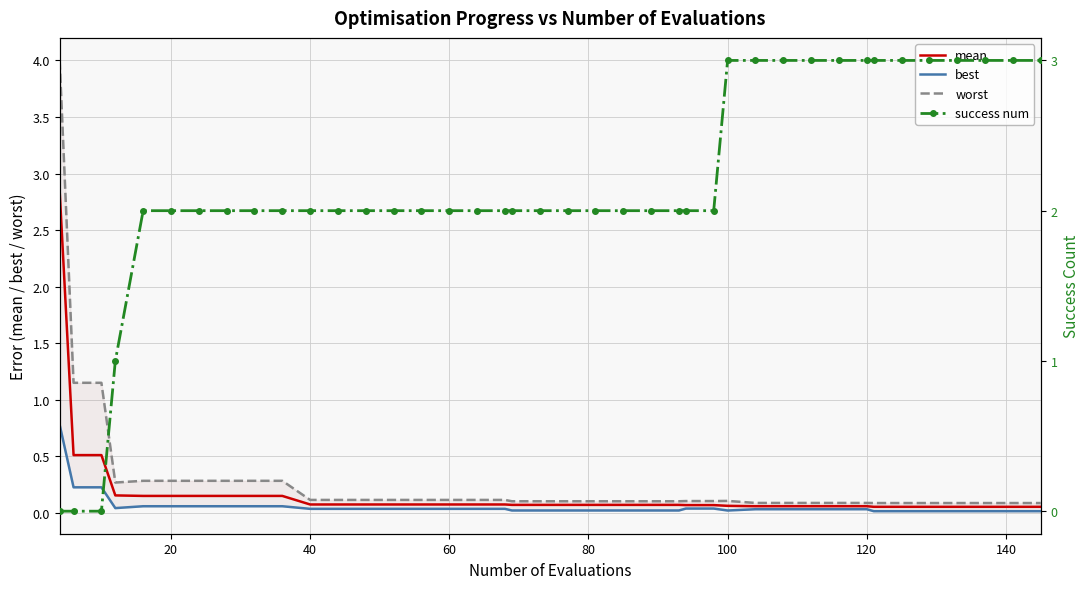

What is the value of the best point at the 6th from the left?

0.1